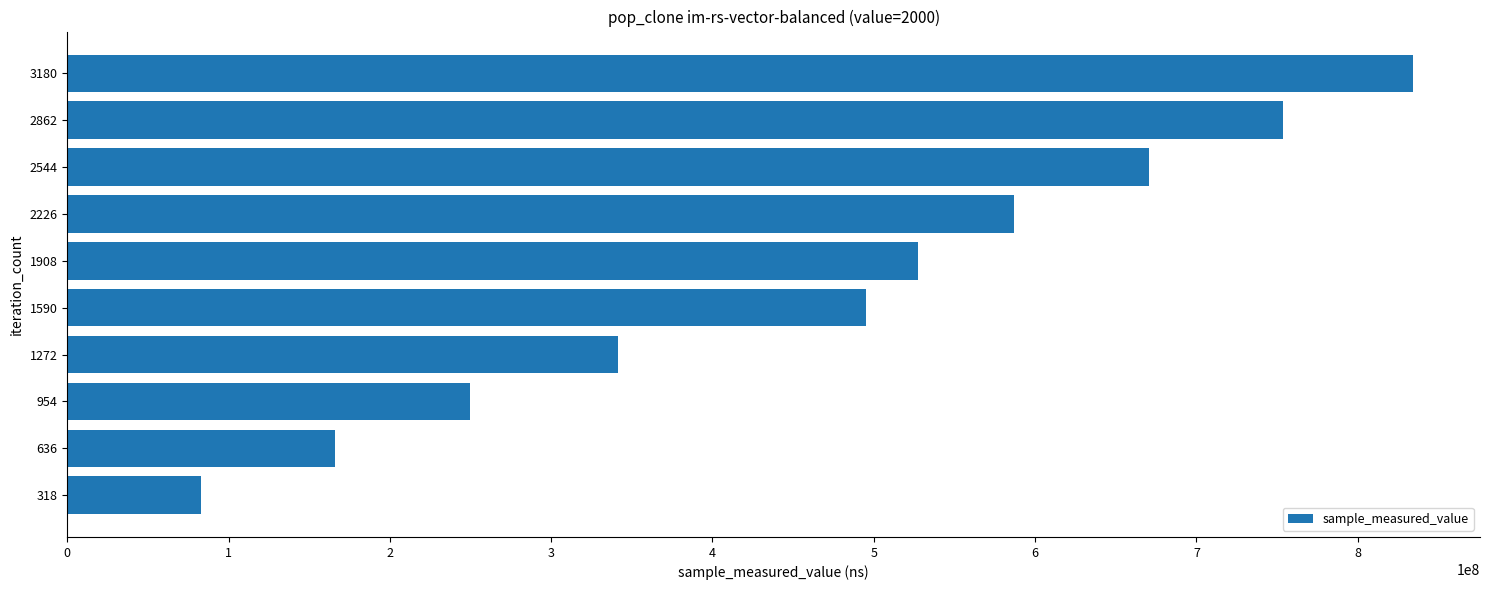

Where is the data nearest to the value 458491914?

1590